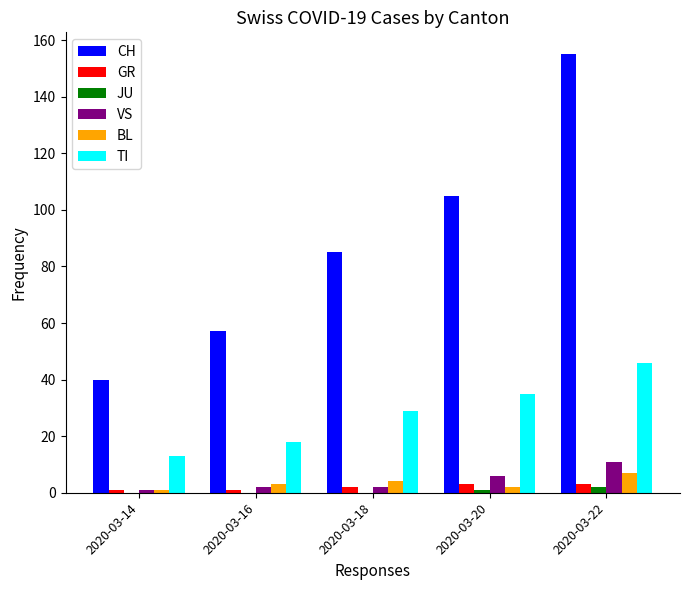

Reading right to left, what are all the values shown in this chart?

CH: 2020-03-22=155	2020-03-20=105	2020-03-18=85	2020-03-16=57	2020-03-14=40
GR: 2020-03-22=3	2020-03-20=3	2020-03-18=2	2020-03-16=1	2020-03-14=1
JU: 2020-03-22=2	2020-03-20=1	2020-03-18=0	2020-03-16=0	2020-03-14=0
VS: 2020-03-22=11	2020-03-20=6	2020-03-18=2	2020-03-16=2	2020-03-14=1
BL: 2020-03-22=7	2020-03-20=2	2020-03-18=4	2020-03-16=3	2020-03-14=1
TI: 2020-03-22=46	2020-03-20=35	2020-03-18=29	2020-03-16=18	2020-03-14=13